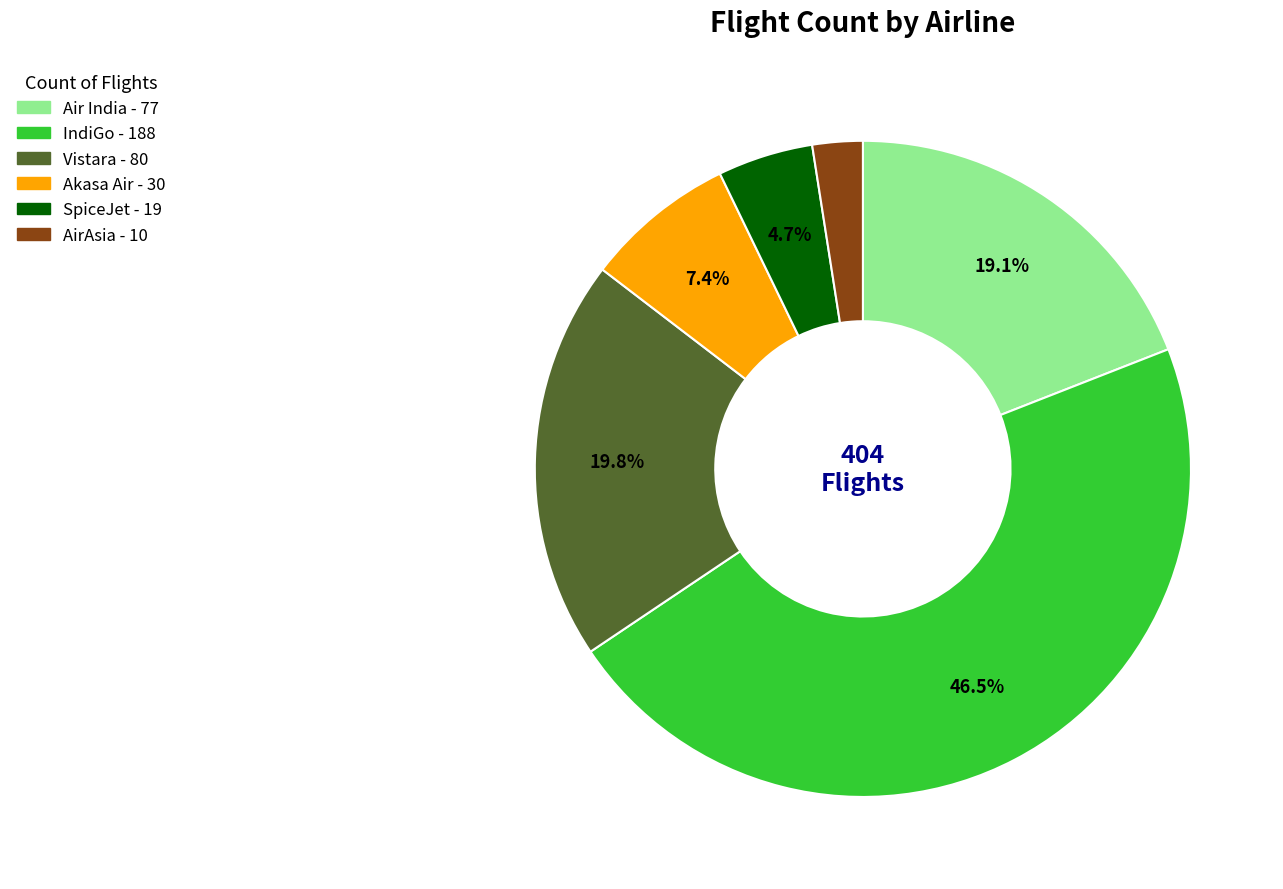

Between Akasa Air and Vistara, which is larger?

Vistara